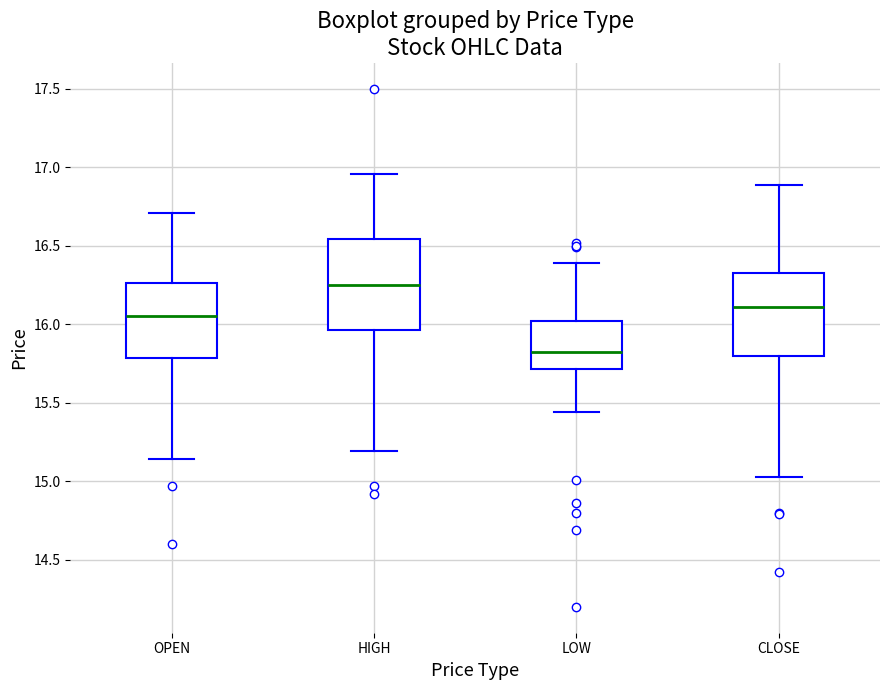

Reading left to right, transcribe this box plot: for each box, give where its median line is, the range the box spans, and where its two whiskers end, as read against the y-axis. The values are not printed on the chart, so give them approximately, as read against the axis.

OPEN: median 16.05, box 15.80 to 16.25, whiskers 15.15 to 16.70
HIGH: median 16.25, box 15.95 to 16.55, whiskers 15.20 to 16.95
LOW: median 15.85, box 15.70 to 16.00, whiskers 15.45 to 16.40
CLOSE: median 16.10, box 15.80 to 16.35, whiskers 15.05 to 16.90